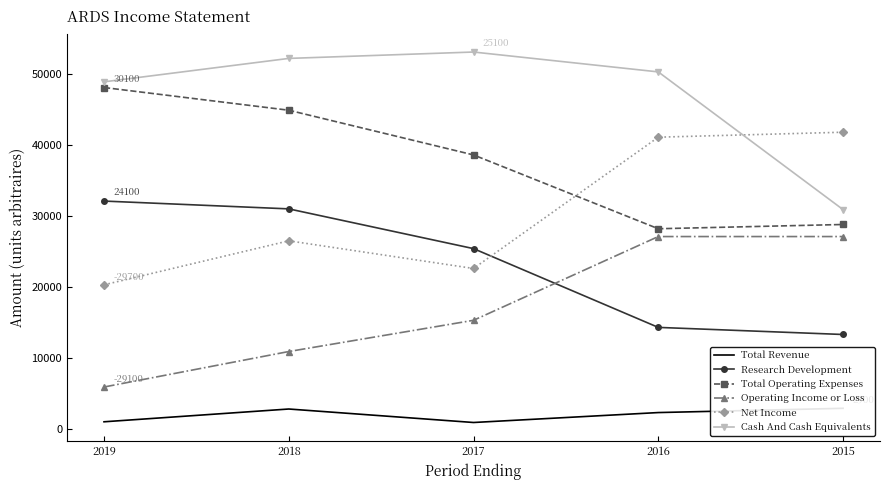

Which series has the widest spread of values?

Cash And Cash Equivalents